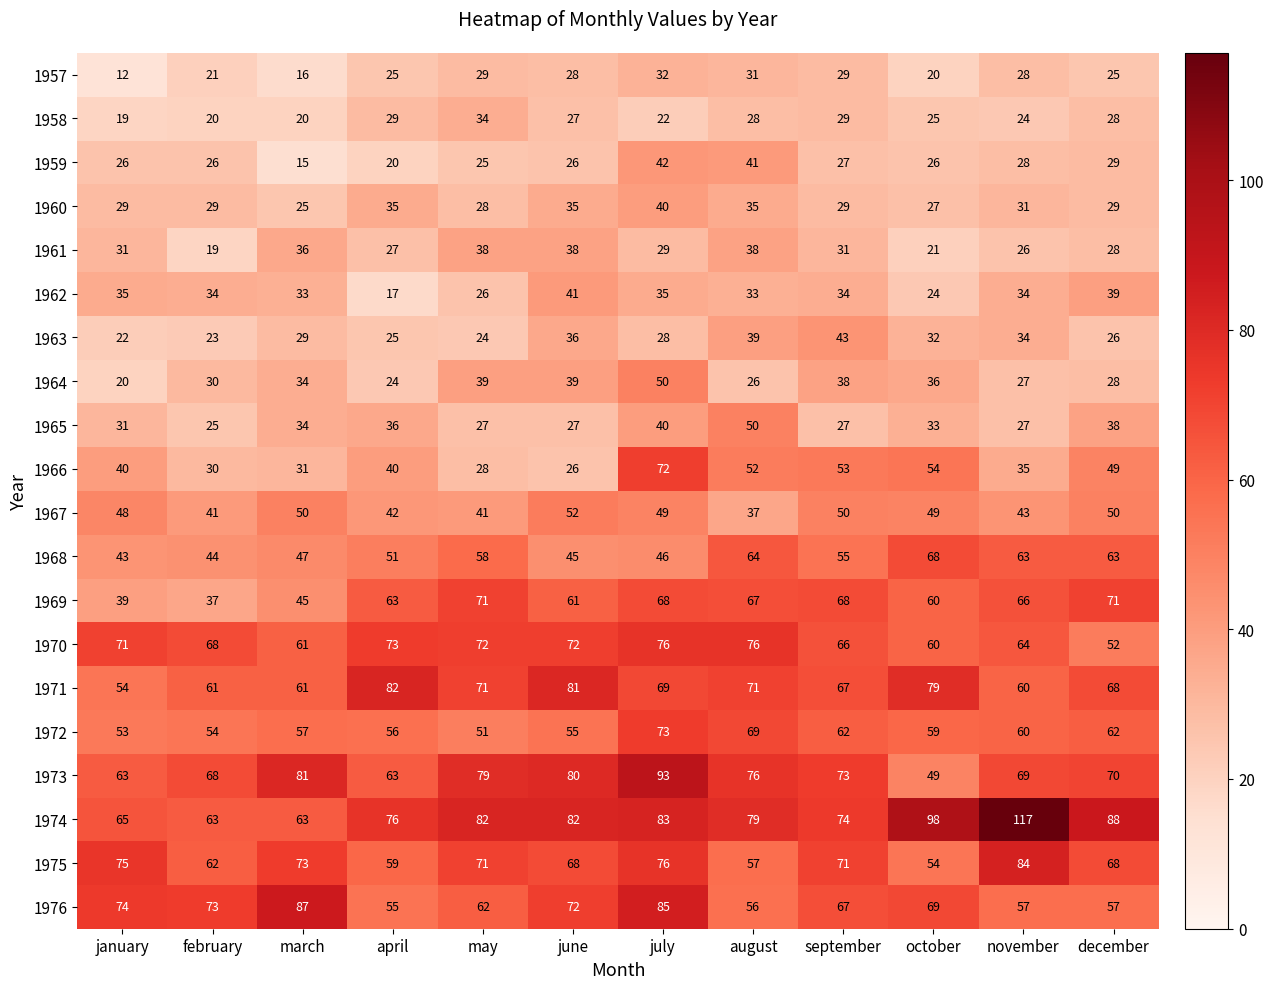

At which label is 1968 closest to 55?

september